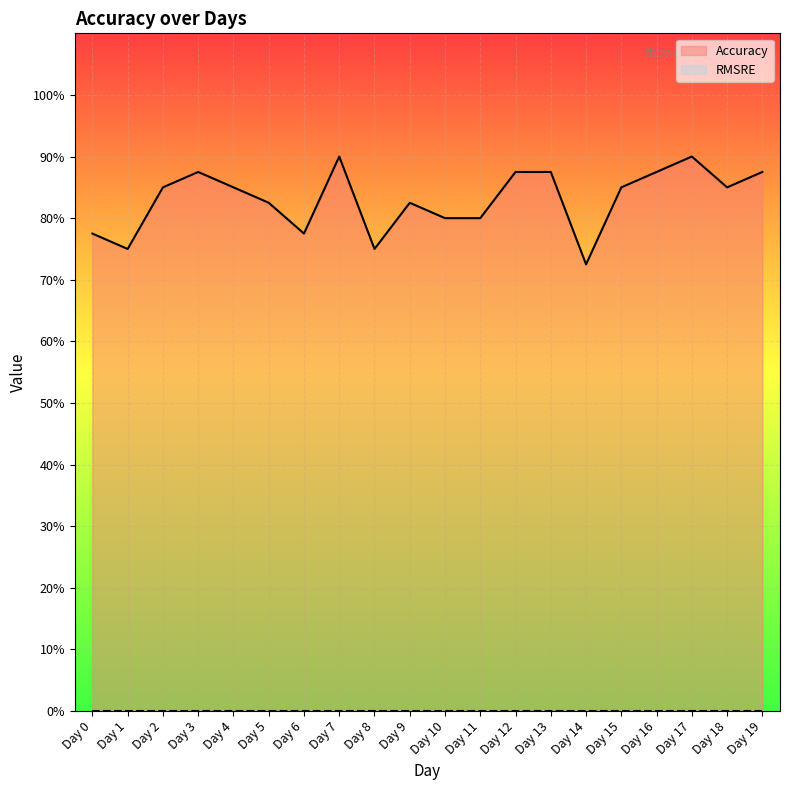

Reading left to right, what are all the values shown in this chart?

Day 0=0.8	Day 1=0.8	Day 2=0.8	Day 3=0.9	Day 4=0.8	Day 5=0.8	Day 6=0.8	Day 7=0.9	Day 8=0.8	Day 9=0.8	Day 10=0.8	Day 11=0.8	Day 12=0.9	Day 13=0.9	Day 14=0.7	Day 15=0.8	Day 16=0.9	Day 17=0.9	Day 18=0.8	Day 19=0.9